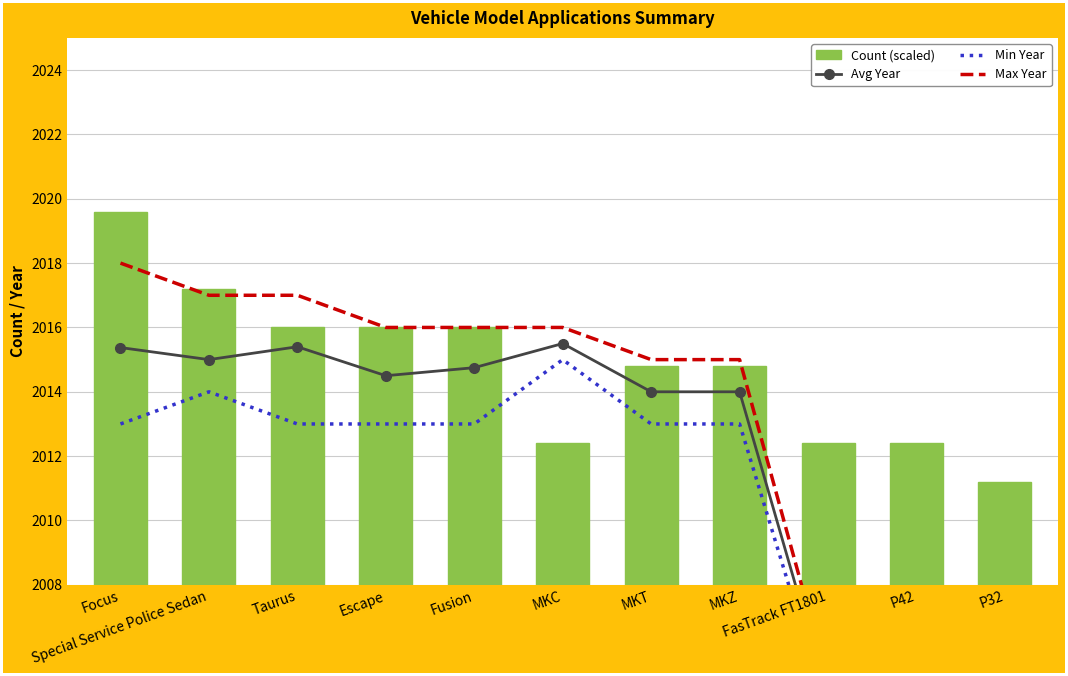

Between MKC and MKZ, which series saw the biggest shift?

Count (scaled)